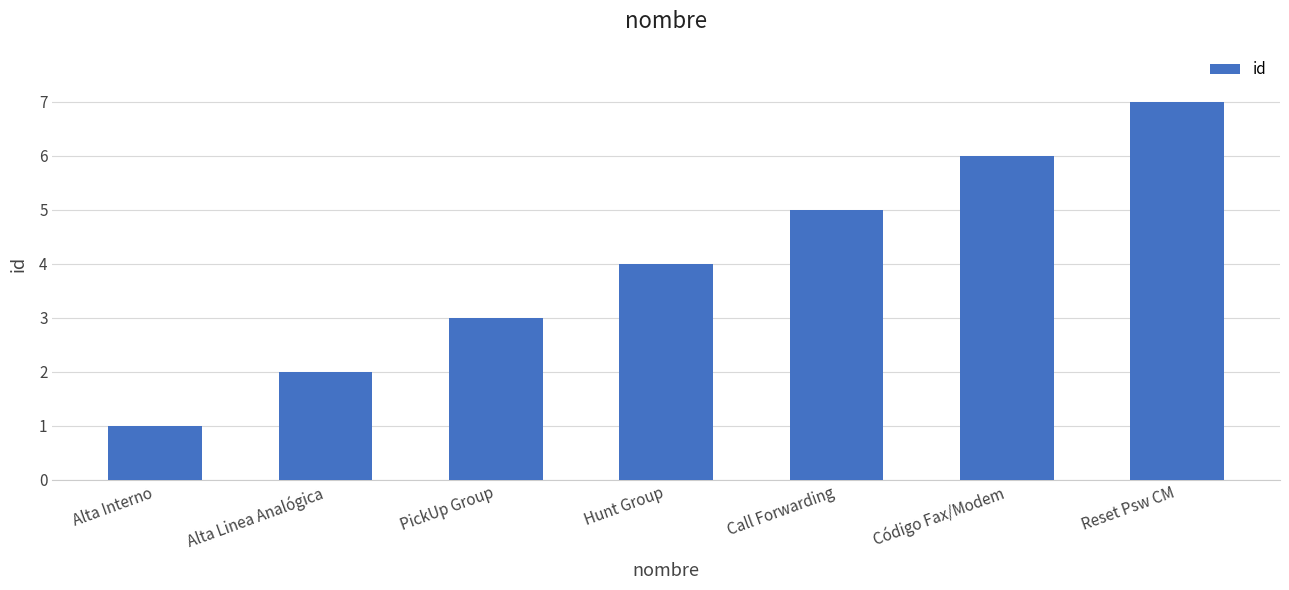

What is the smallest value displayed?

1